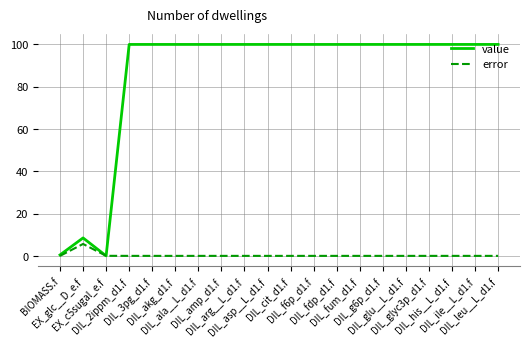

List the series in order of their peak value, lowest first.

error, value